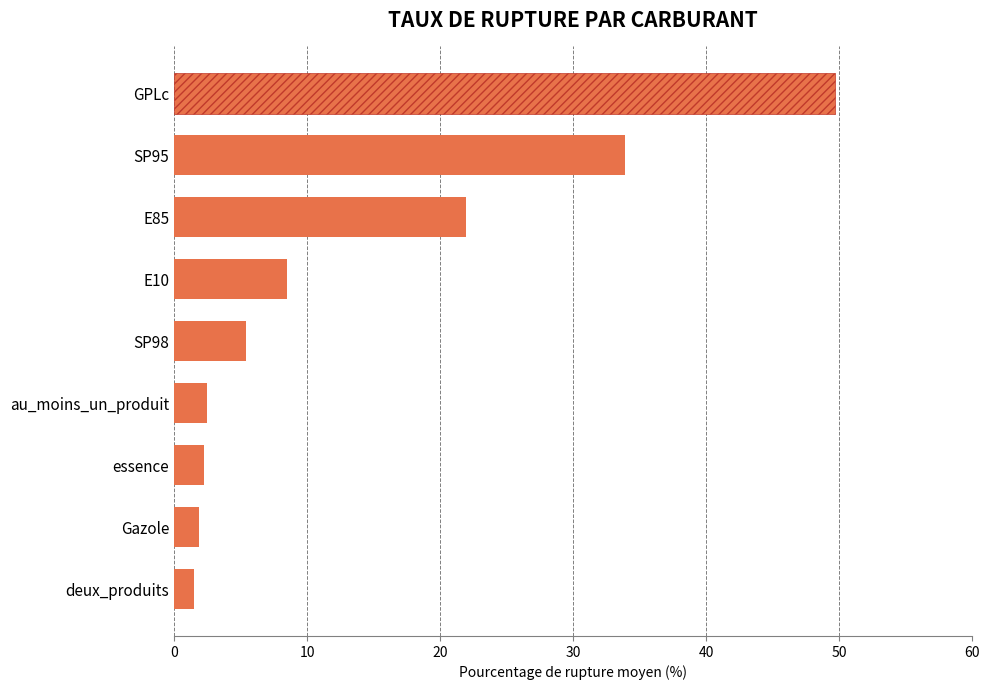

What is the difference between the maximum and minimum values?

48.2